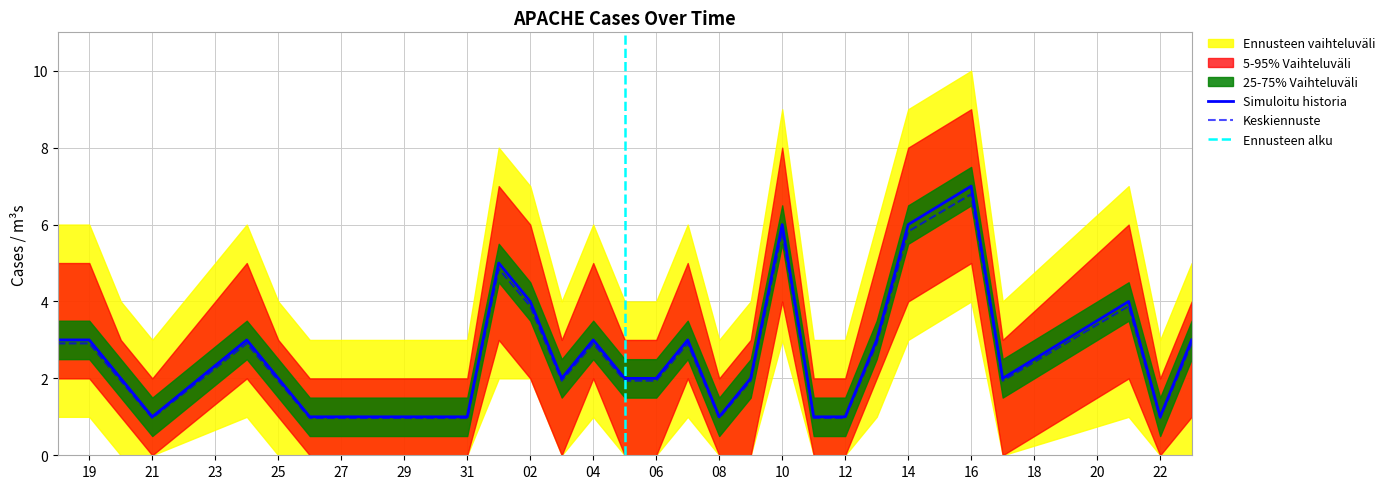

The Keskiennuste series shows 2.9 at 19. True or false?

True